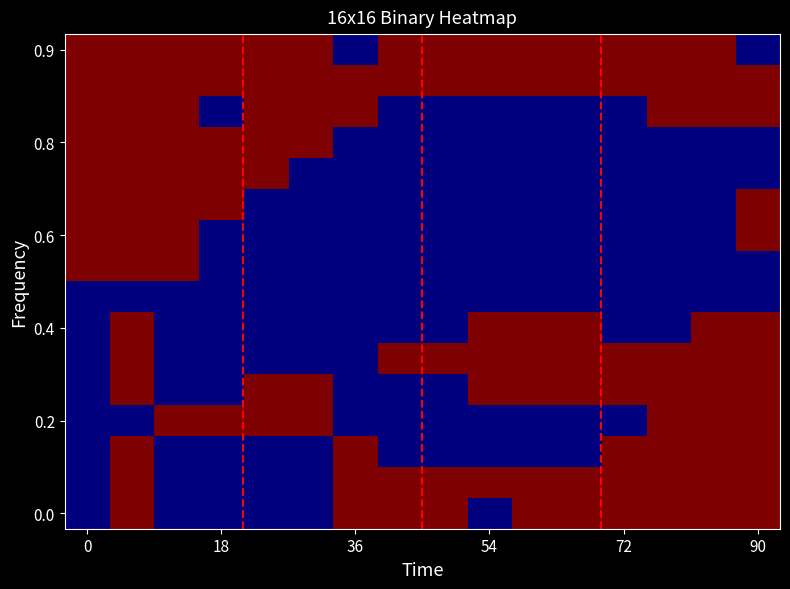

What is the greatest value displayed?

1